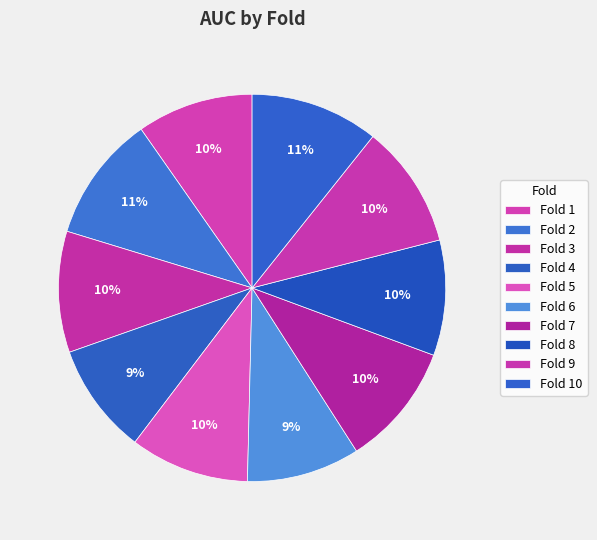

How many segments does this pie chart have?

10